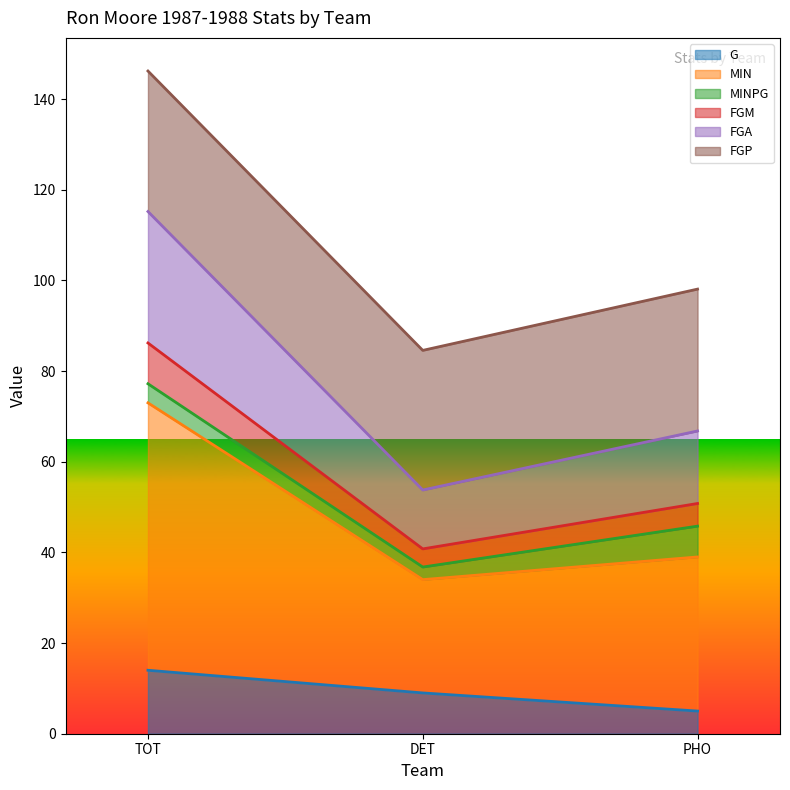

Rank the categories by G value from highest to lowest.

TOT, DET, PHO